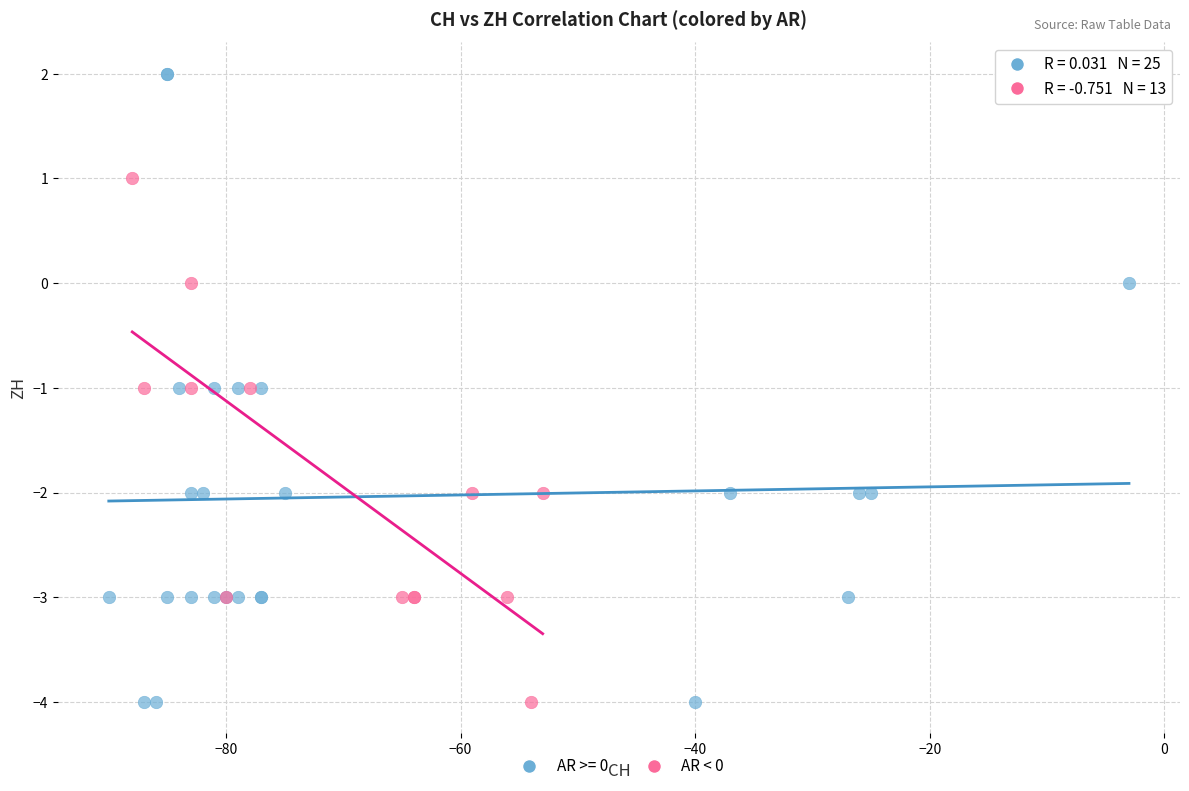

Which series reaches the maximum Y coordinate?

AR >= 0